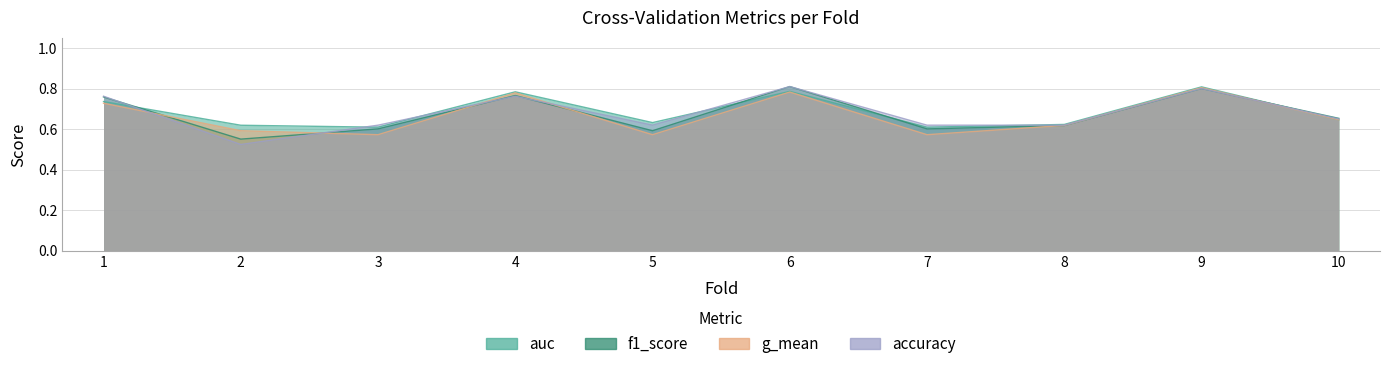

What are all the series names shown in the legend?

accuracy, auc, f1_score, g_mean